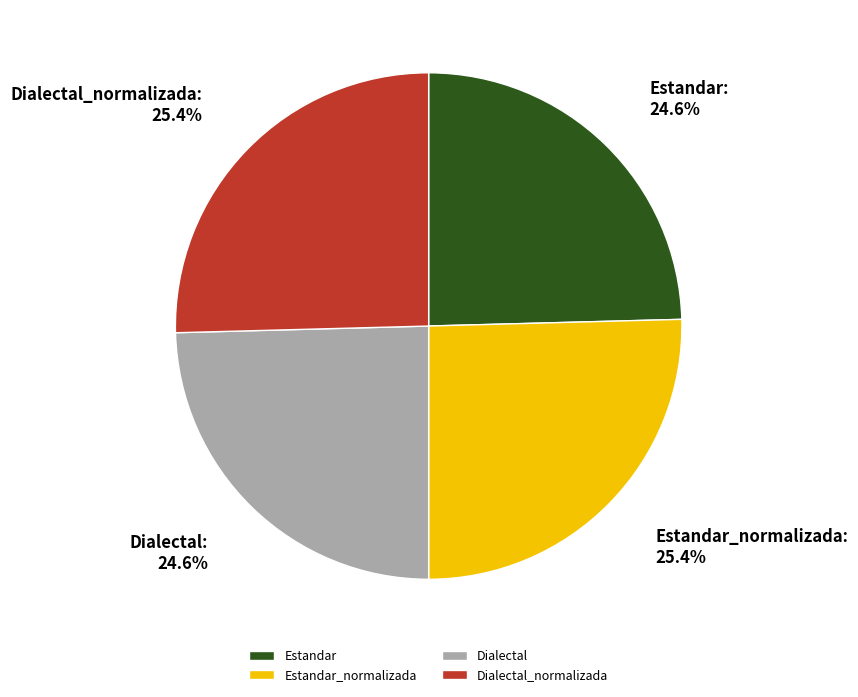

What percentage is NOT represented by Estandar?

75.4%